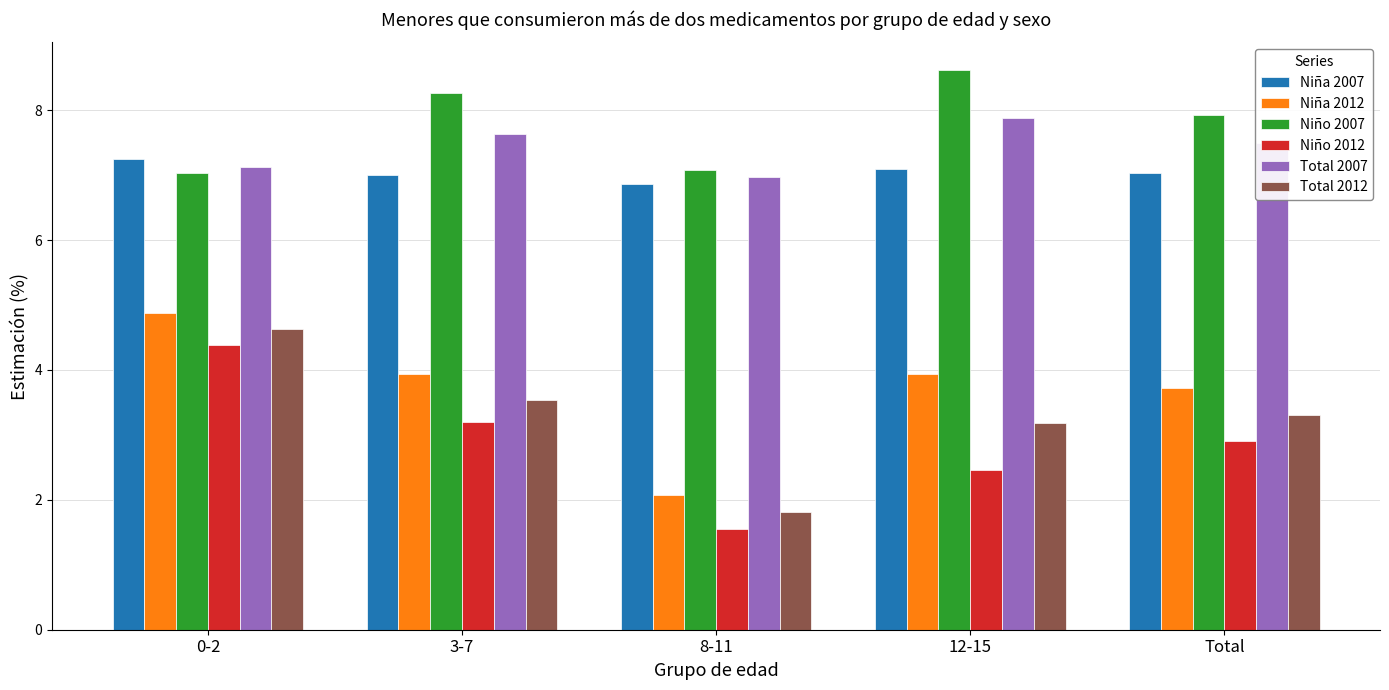

At how many categories does at least one series exceed 6?

5